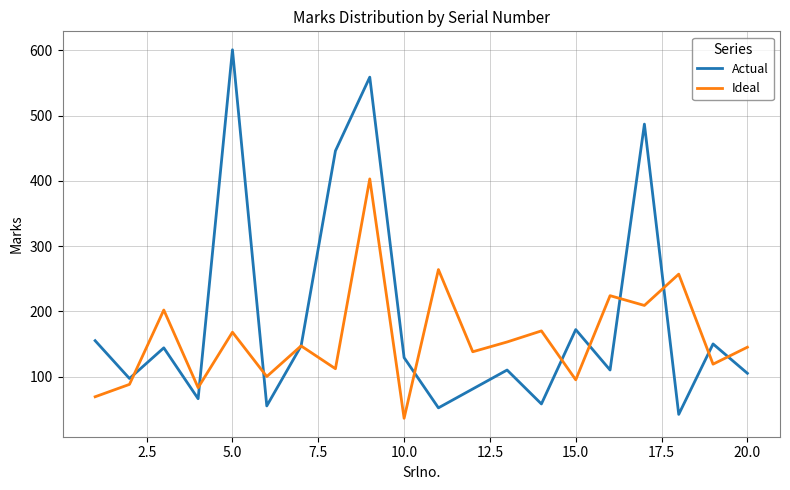

Rank the series by their average value, from lowest to highest.

Ideal, Actual